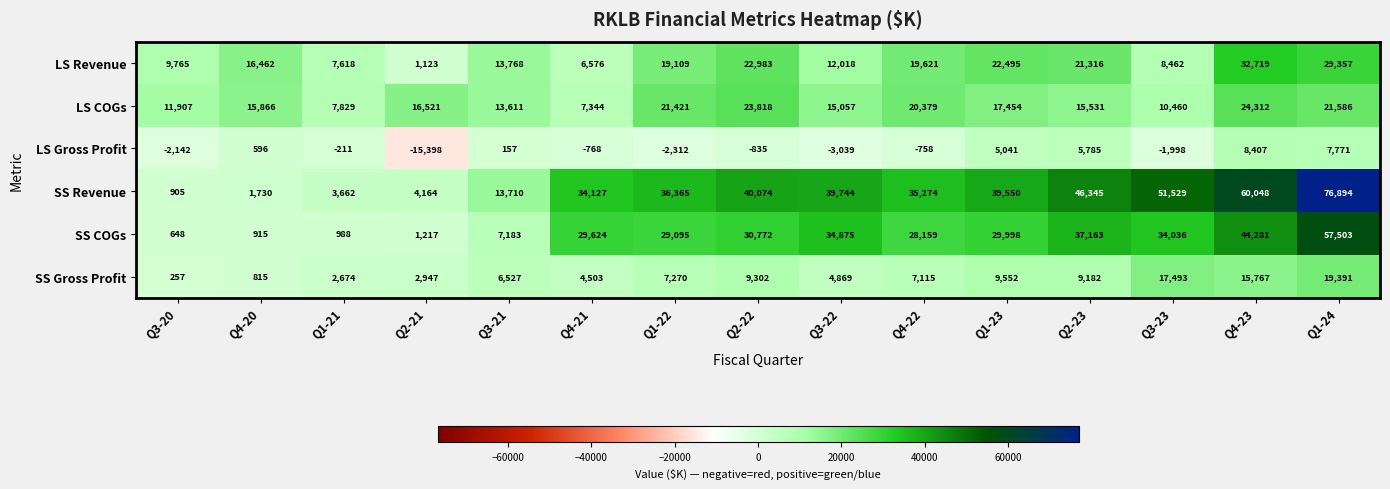

What is the greatest value displayed?

76894